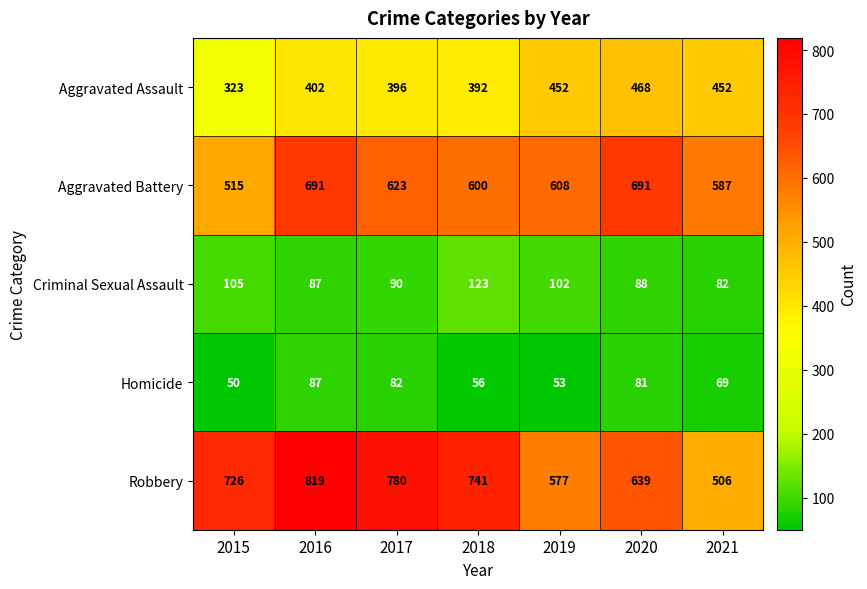

True or false: Robbery has a value of 577 at 2019.

True